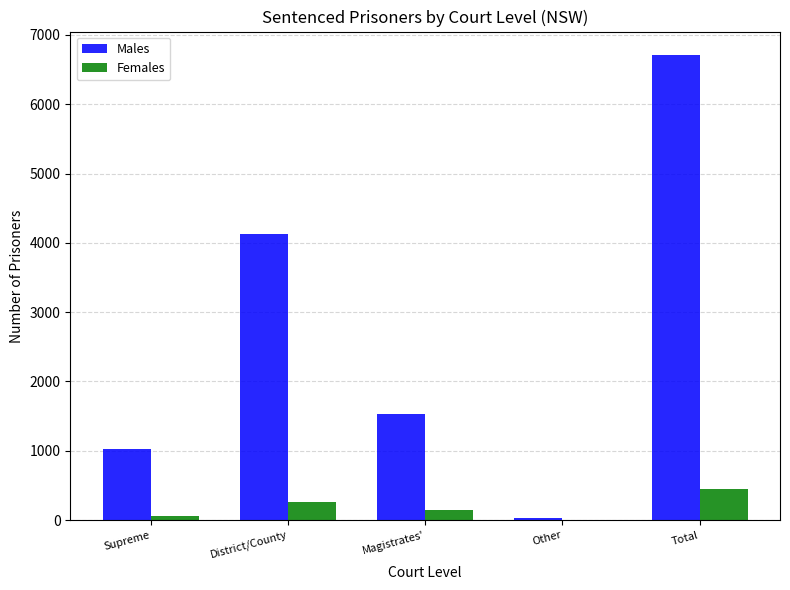

How many positive values does the Females series have?

4